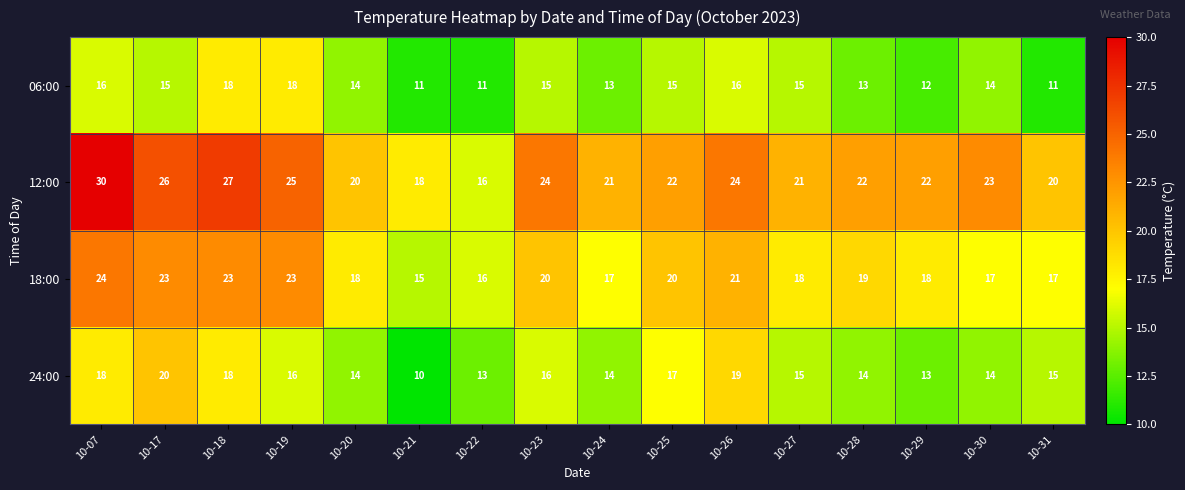

Rank the series by their maximum value, from lowest to highest.

06:00, 24:00, 18:00, 12:00